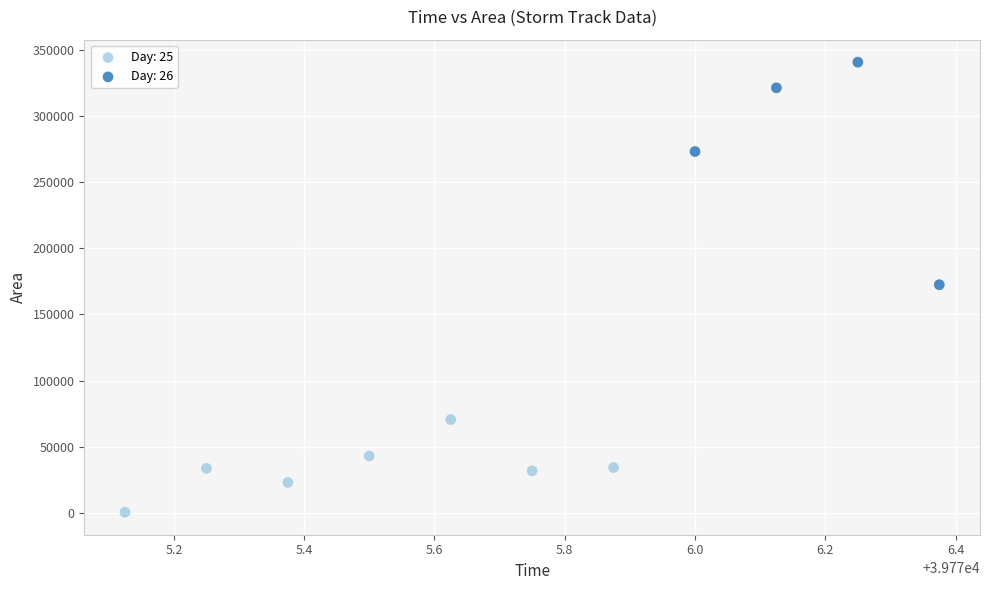

Which series contains the lowest Y value?

Day: 25